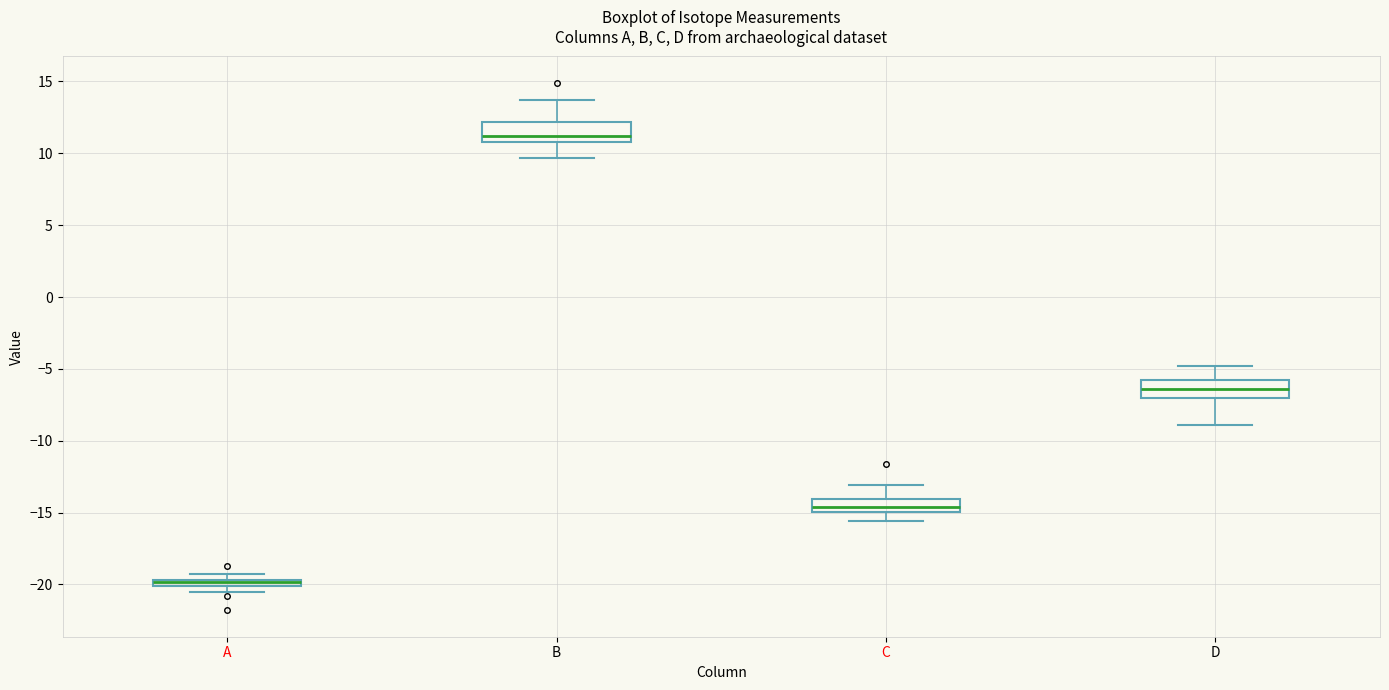

Where is the upper edge of the box for A on the y-axis? The values are not printed on the chart, so give them approximately, as read against the axis.

-19.5